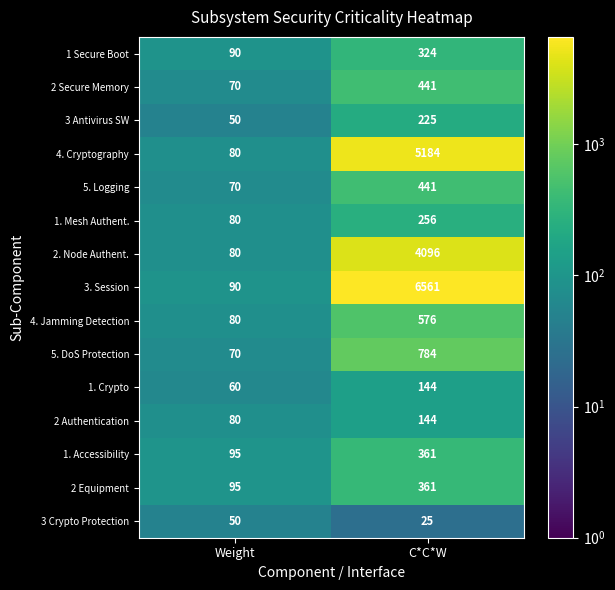

What is the sum of all 1. Crypto values?

204